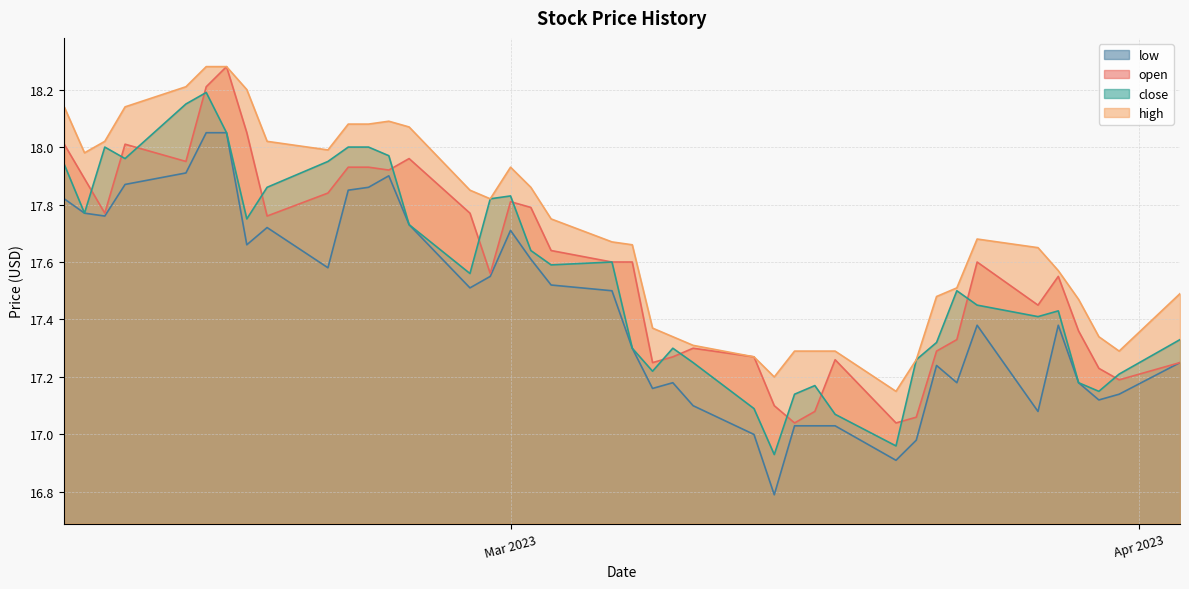

Which series has the largest total across all categories?

high